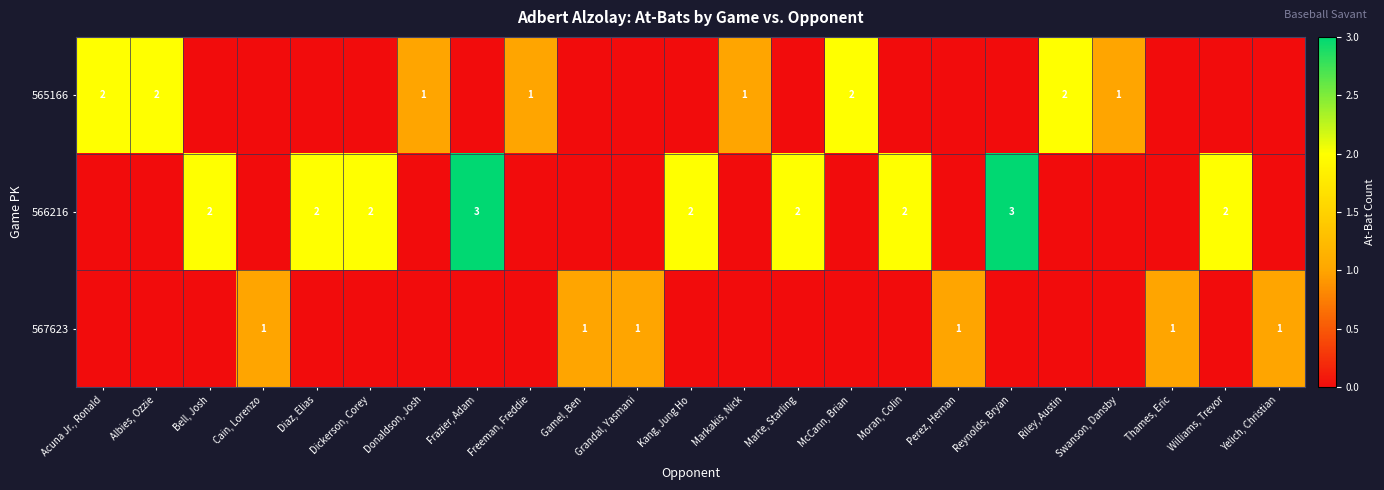

At how many categories does at least one series exceed 2?

2